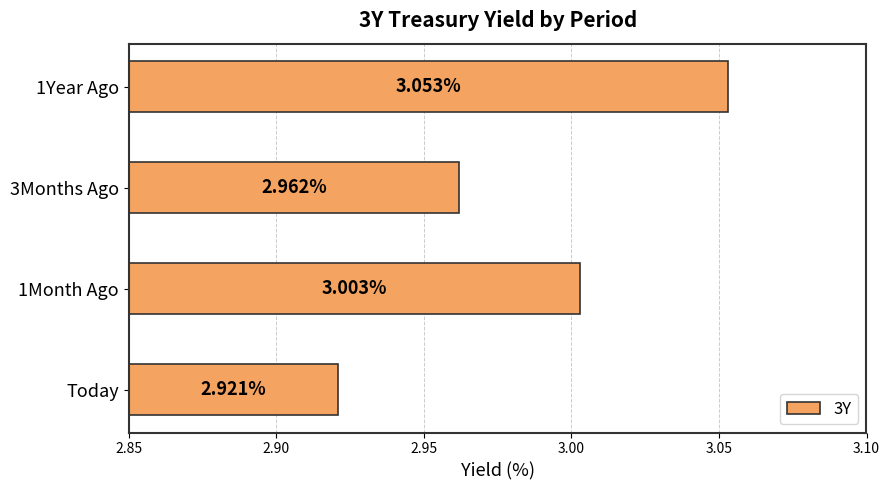

What is the change in value from Today to 1Month Ago?

+0.1